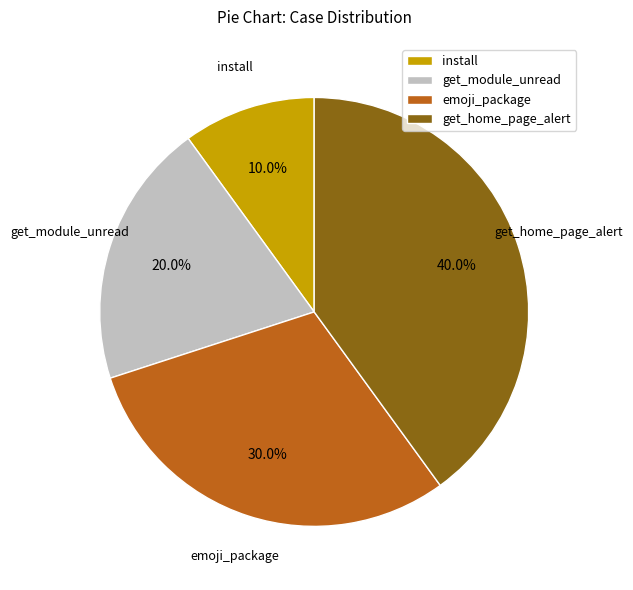

Is the sum of install and emoji_package greater than half?

No